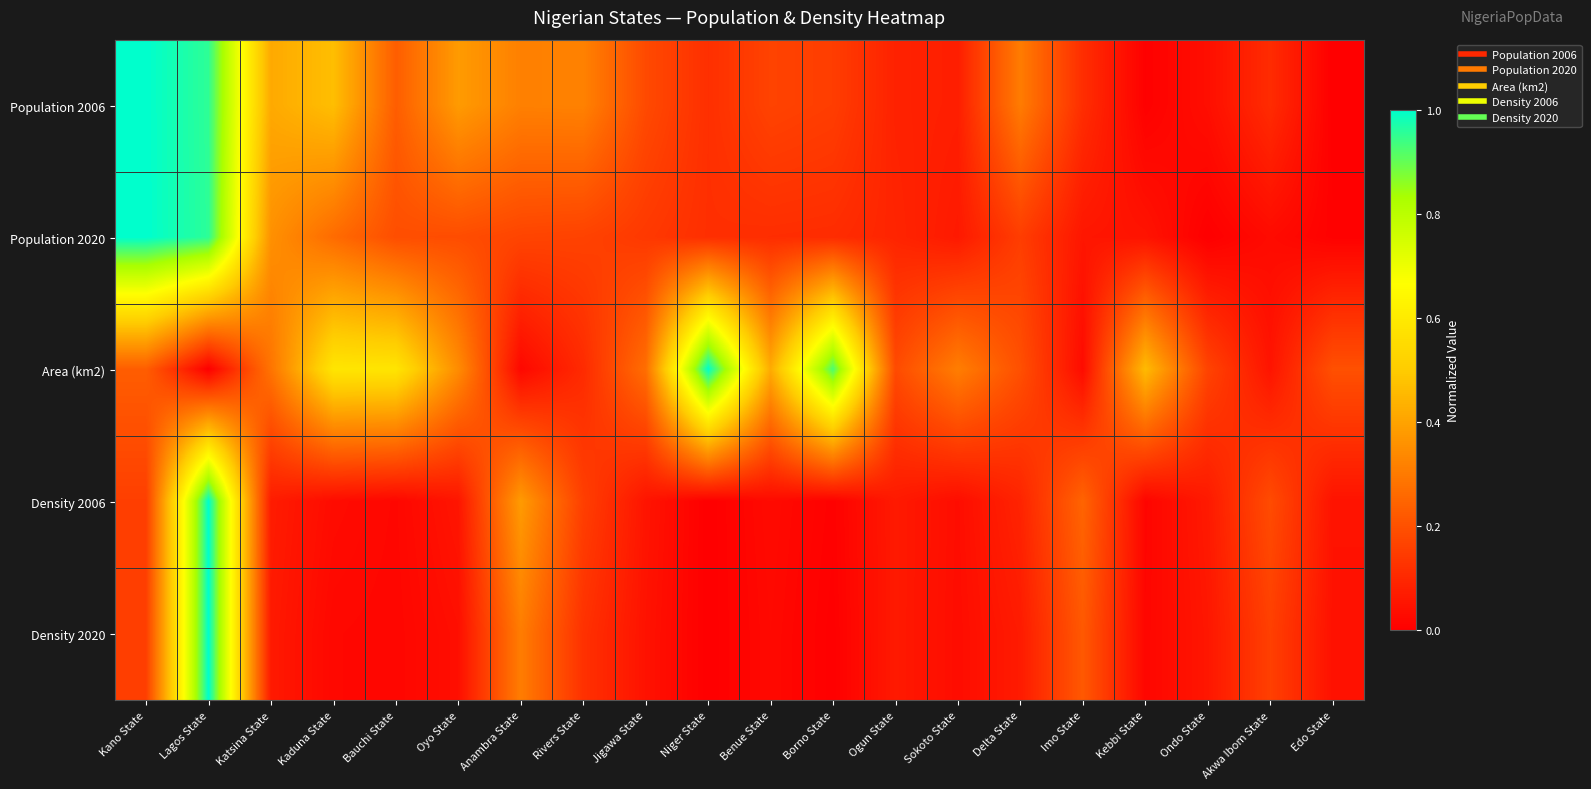

At how many categories does at least one series exceed 0?

20